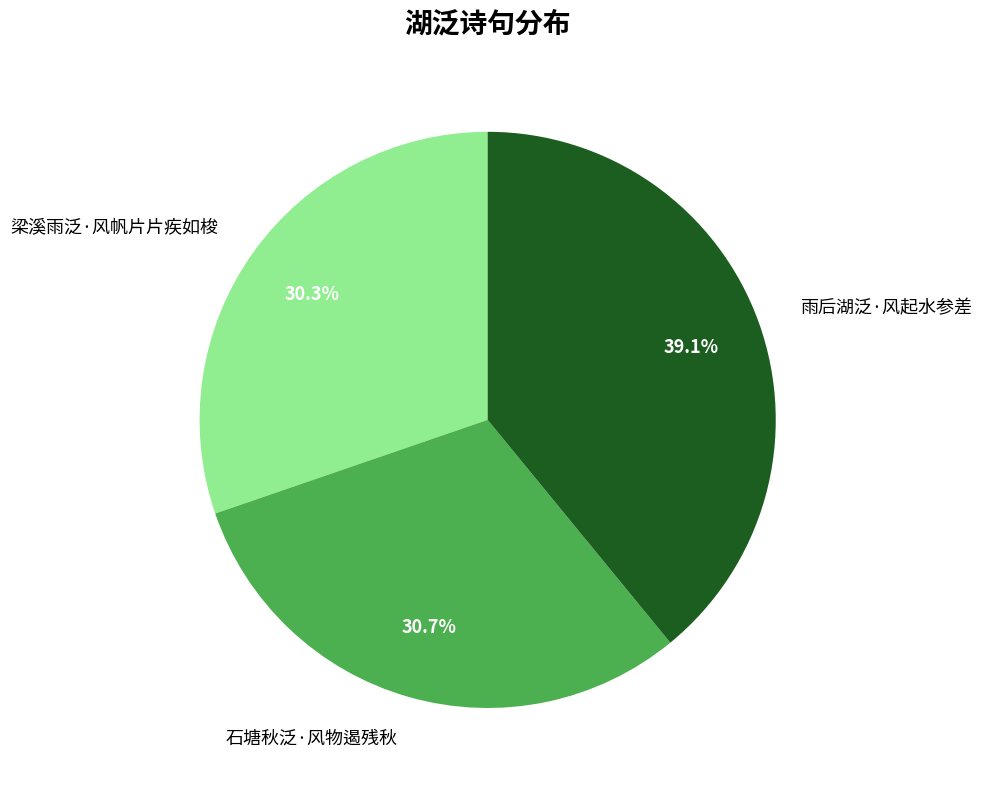

True or false: 梁溪雨泛·风帆片片疾如梭 accounts for 30% of the total.

True